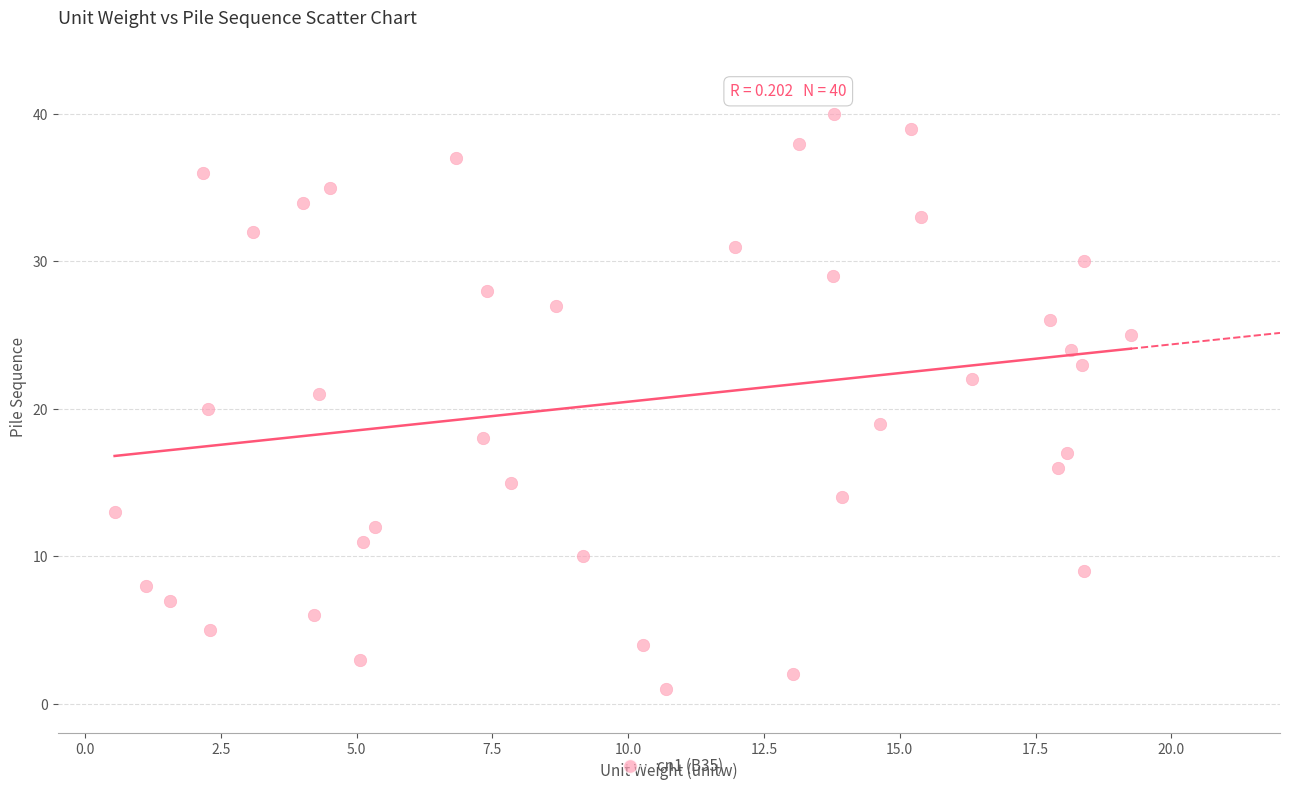

What is the range of Y values (max minus min)?

39